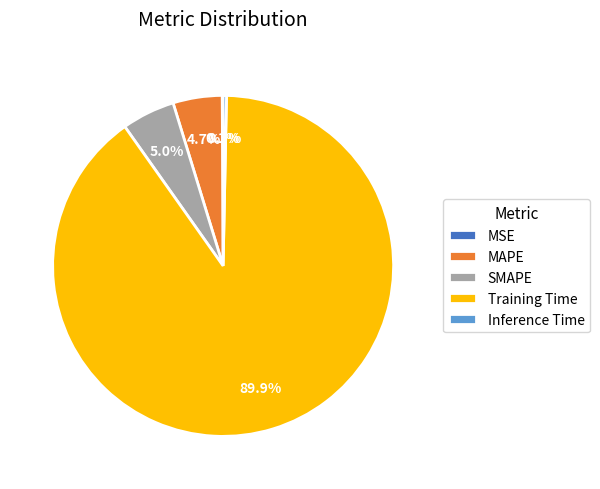

Between MAPE and Inference Time, which is larger?

MAPE